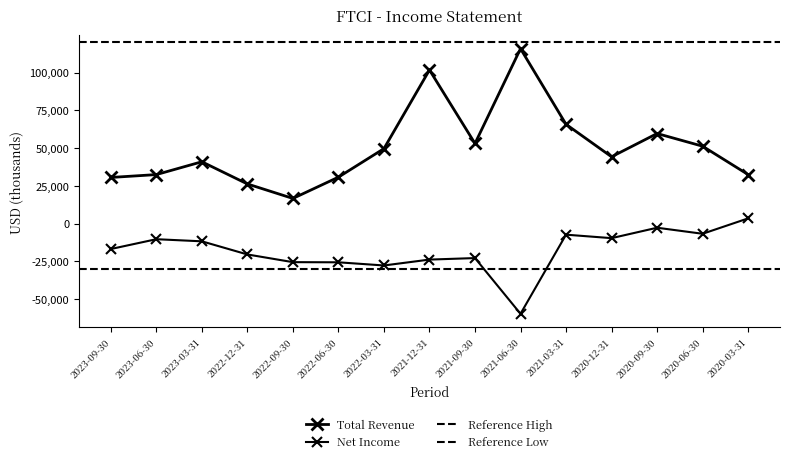

True or false: Net Income and Total Revenue cross at least once.

False